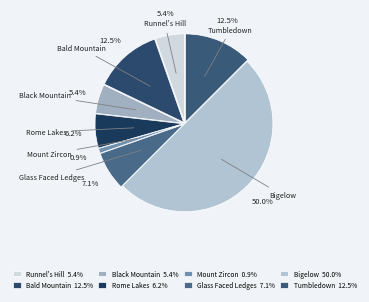

Which slice is the smallest?

Mount Zircon